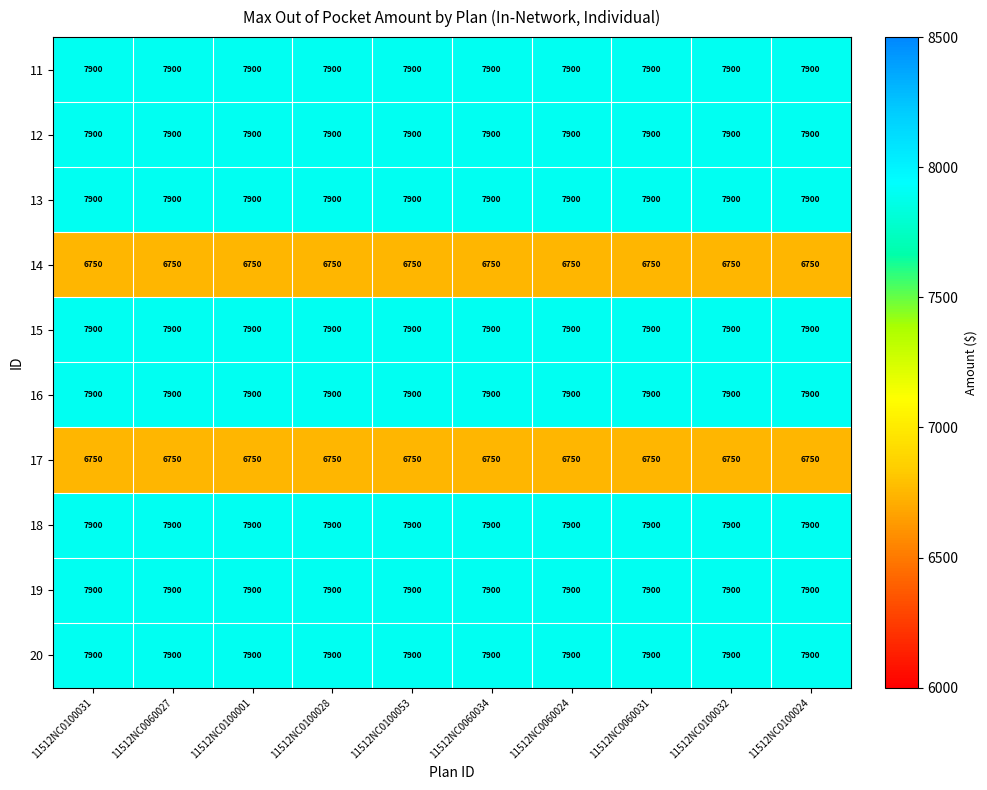

What is the total value across all series at 11512NC0060024?

76700